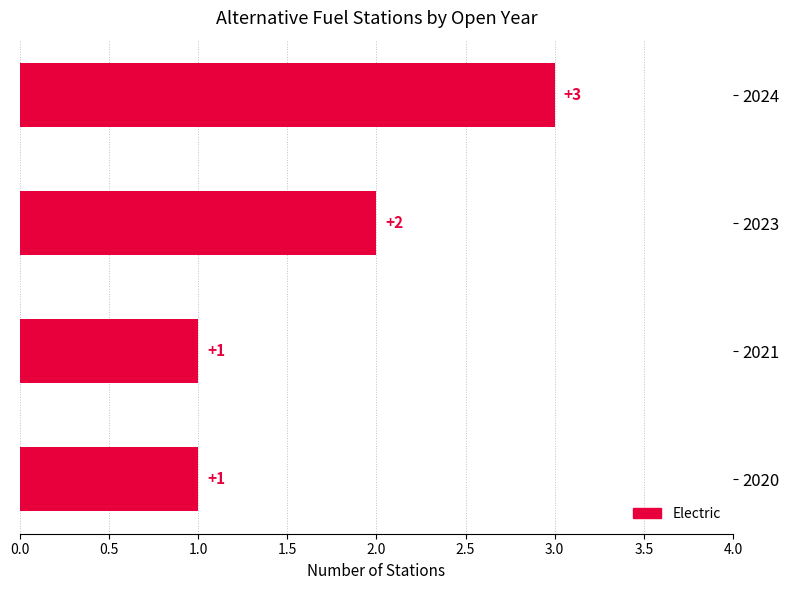

Count the number of data series in this chart.

1